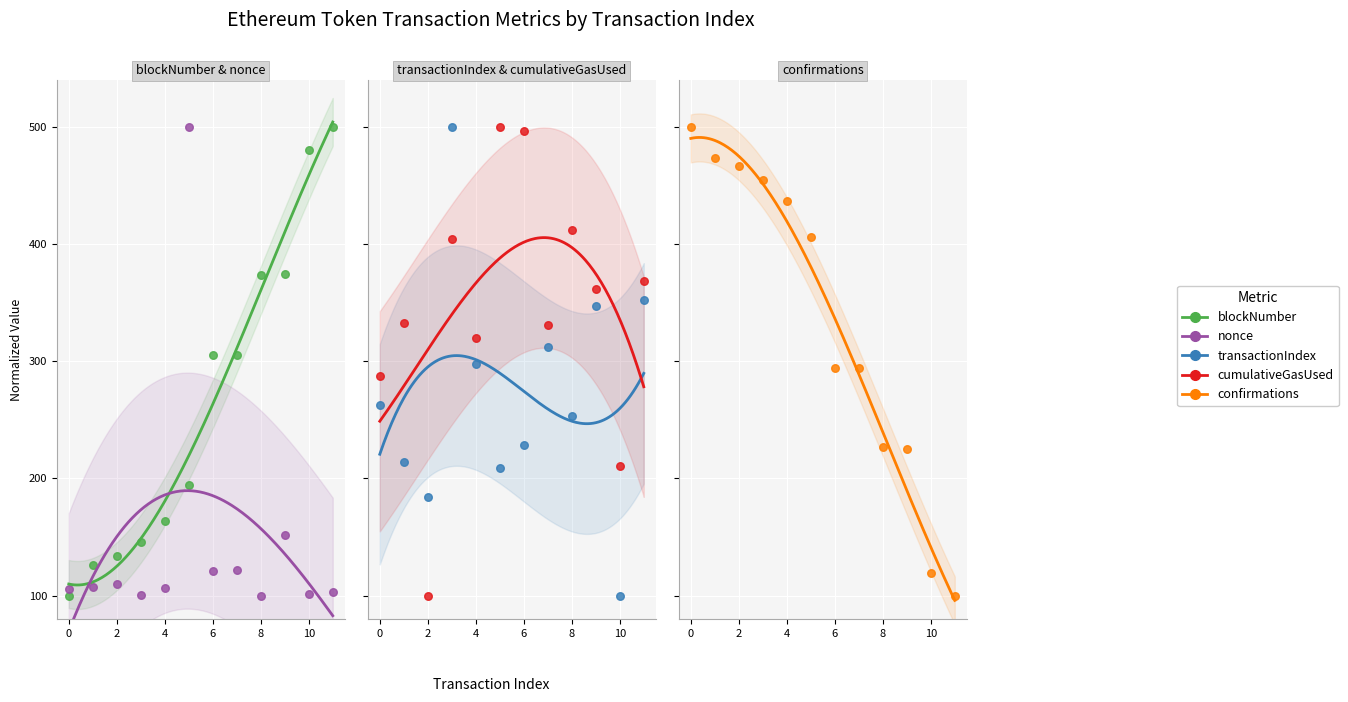

Is the value of confirmations at 2 greater than the value of cumulativeGasUsed at 2?

Yes